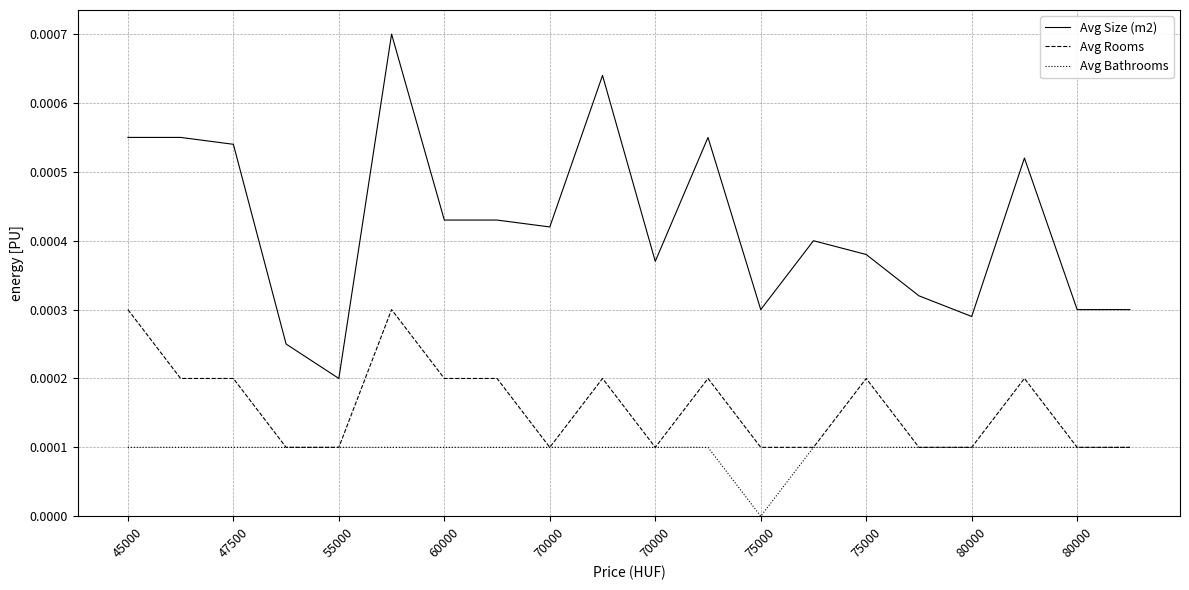

True or false: Avg Rooms and Avg Size (m2) cross at least once.

False